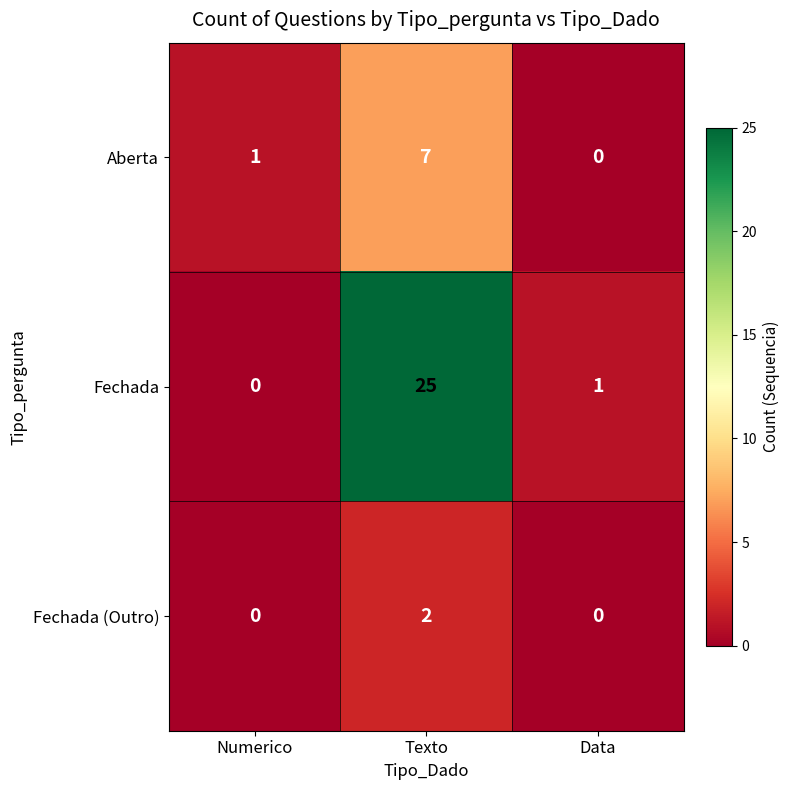

Reading left to right, extract all data points from this chart.

Aberta: 1	7	0
Fechada: 0	25	1
Fechada (Outro): 0	2	0